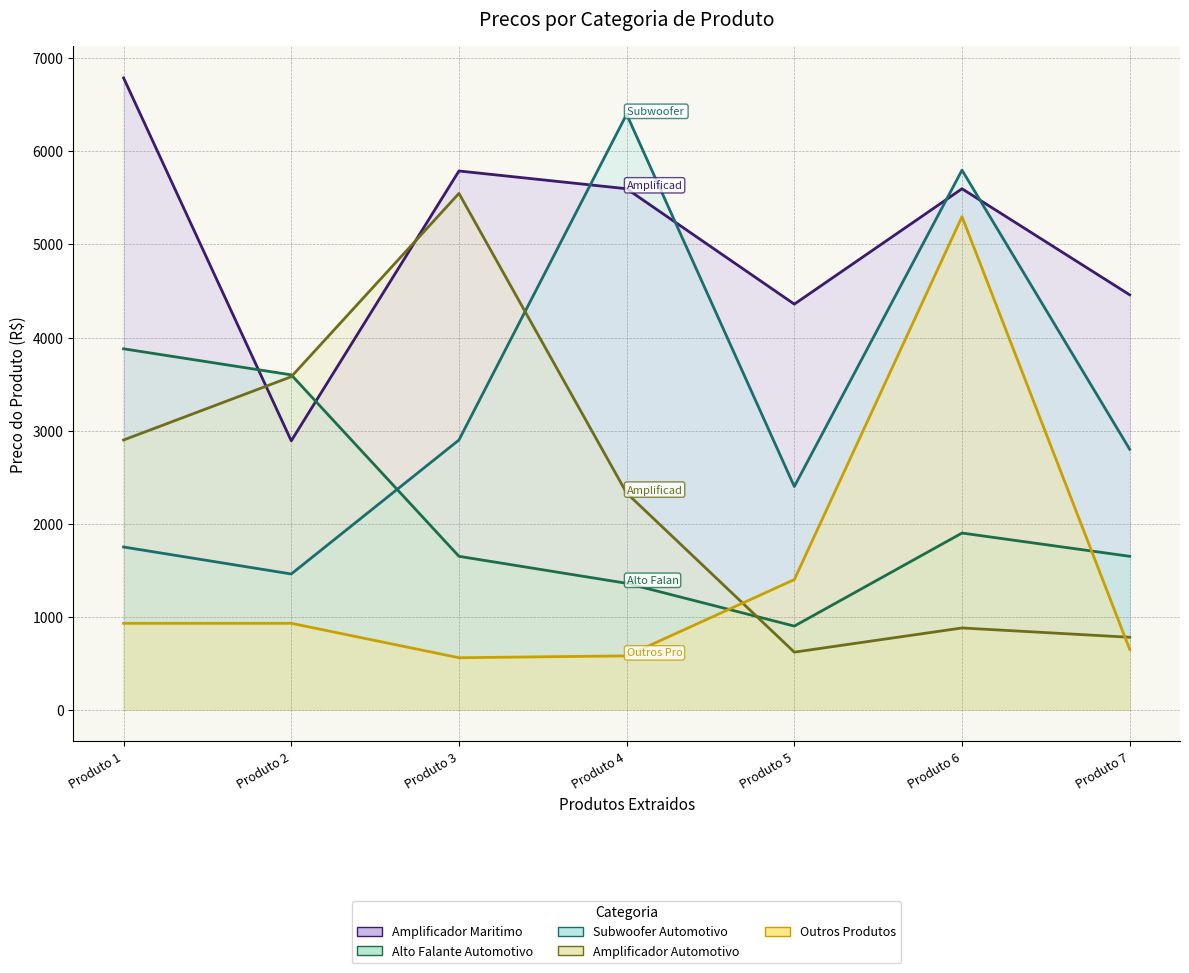

The value of Subwoofer Automotivo_line at Produto 3 is 2899. True or false?

True